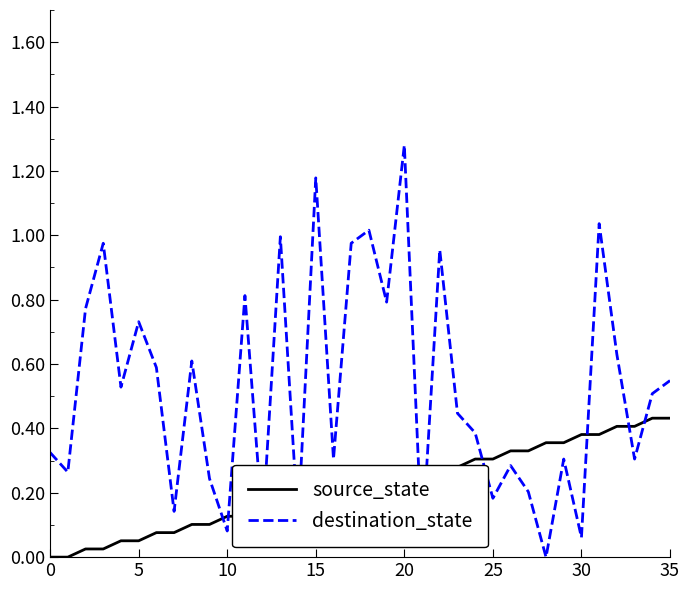

How many intersections are there between source_state and destination_state?

12